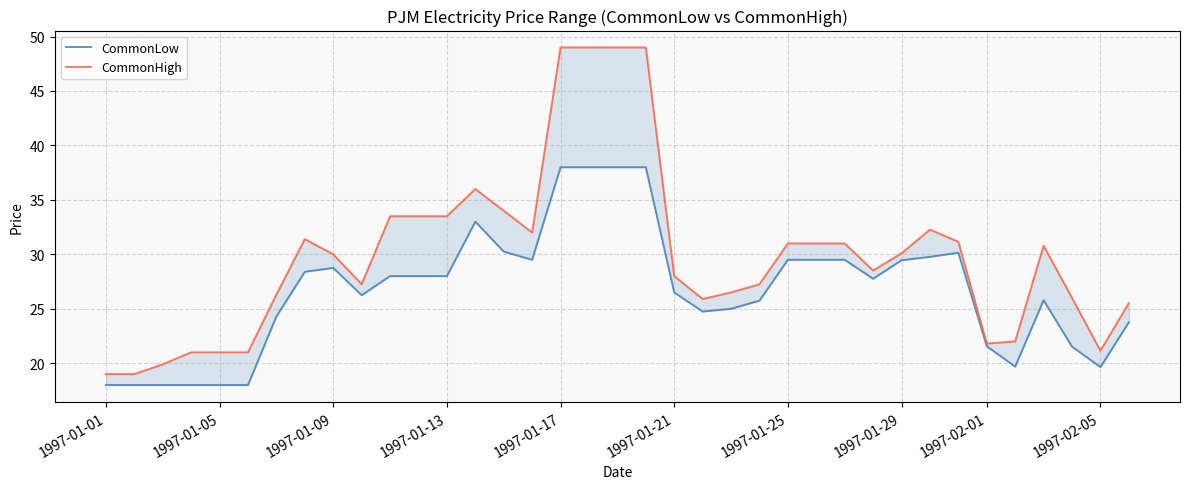

List the series in order of their peak value, highest first.

CommonHigh, CommonLow